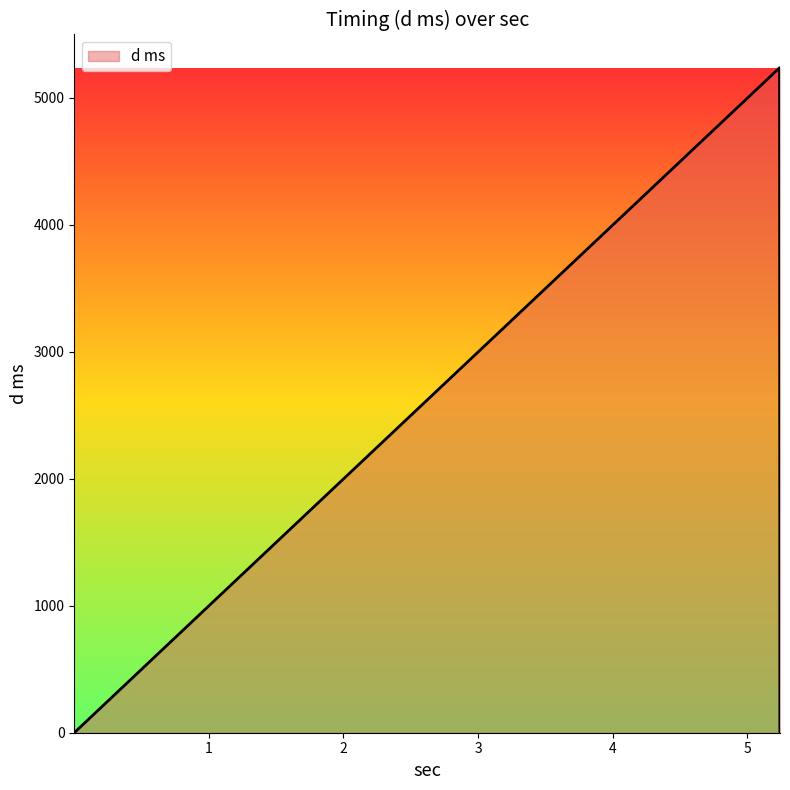

What is the difference between the maximum and minimum values?

5236.7